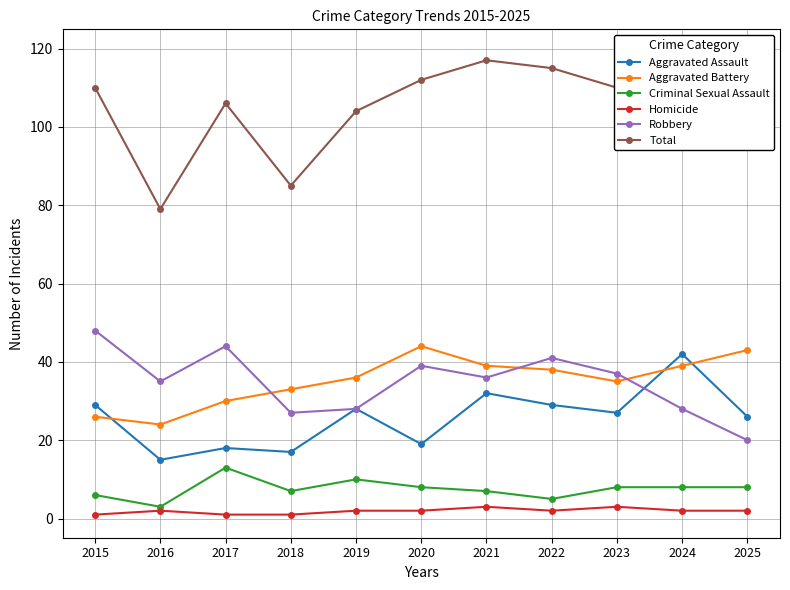

Count the number of categories in the chart.

11